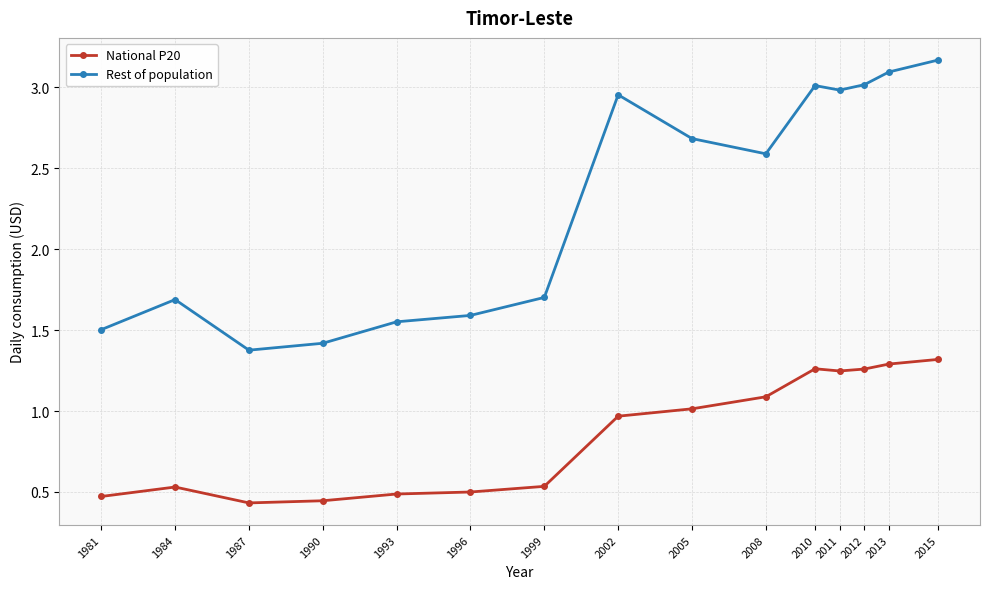

Which category has the highest value in the National P20 series?

2015